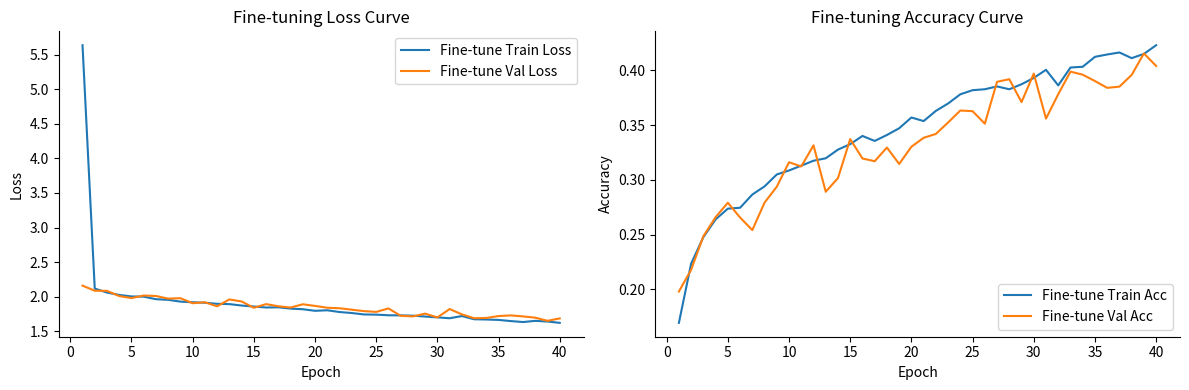

True or false: Fine-tune Train Loss and Fine-tune Val Acc intersect in this chart.

False